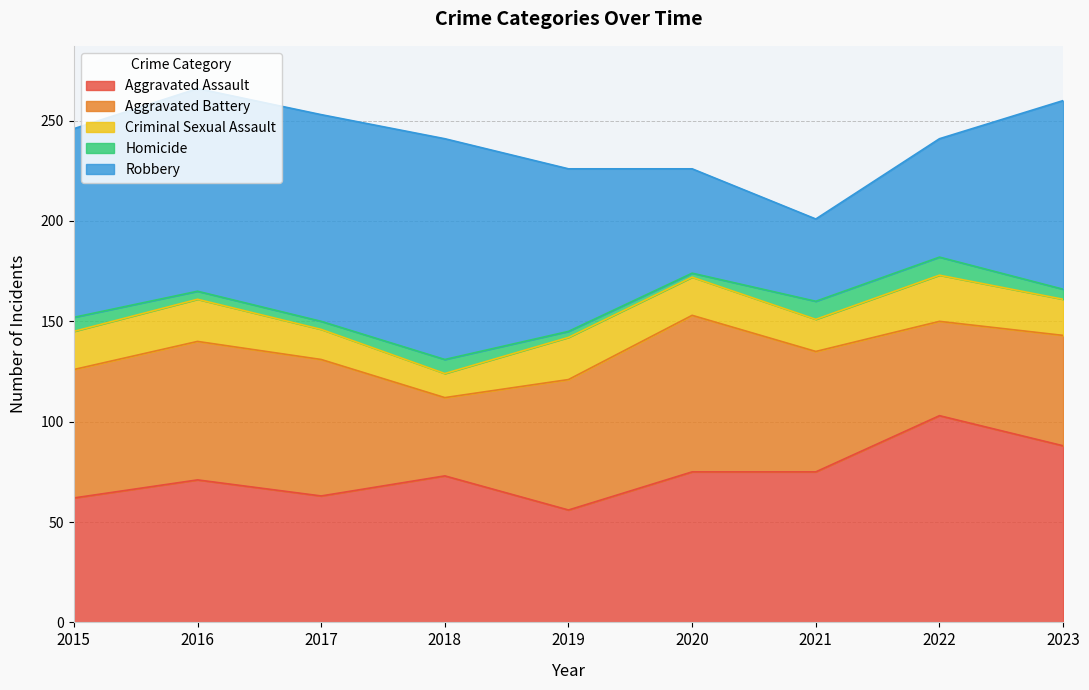

At which label does Criminal Sexual Assault reach its minimum?

2018